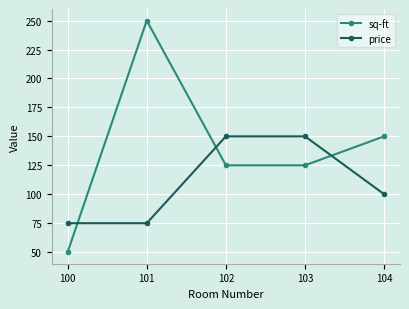

True or false: price has more than 2 interior local peaks.

False